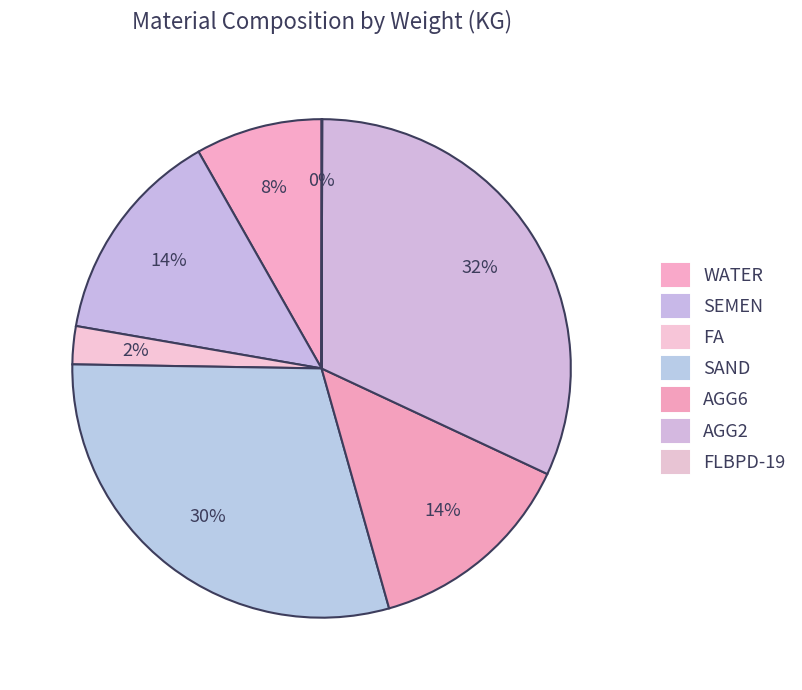

What portion of the pie excludes FLBPD-19?

100.0%